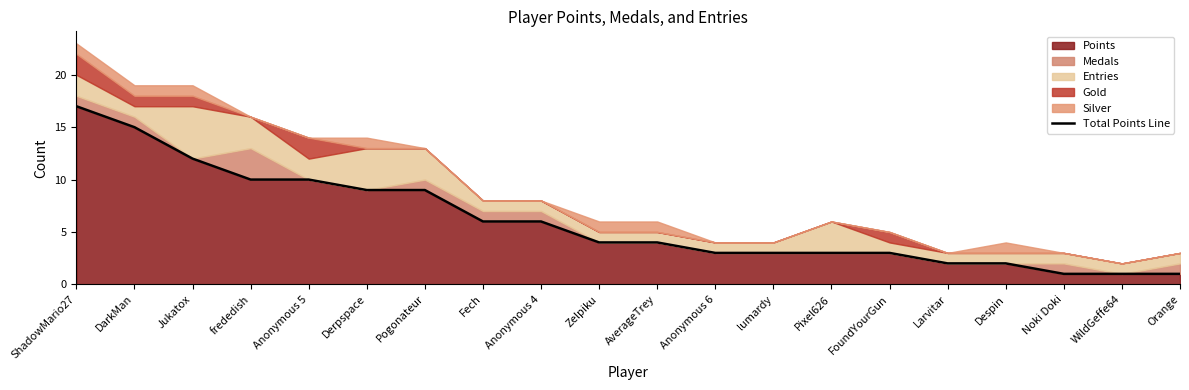

List the labels in order of value, largest first.

ShadowMario27, DarkMan, Jukatox, frededish, Anonymous 5, Derpspace, Pogonateur, Fech, Anonymous 4, Zelpiku, AverageTrey, Anonymous 6, lumardy, Pixel626, FoundYourGun, Larvitar, Despin, Noki Doki, WildGeffe64, Orange